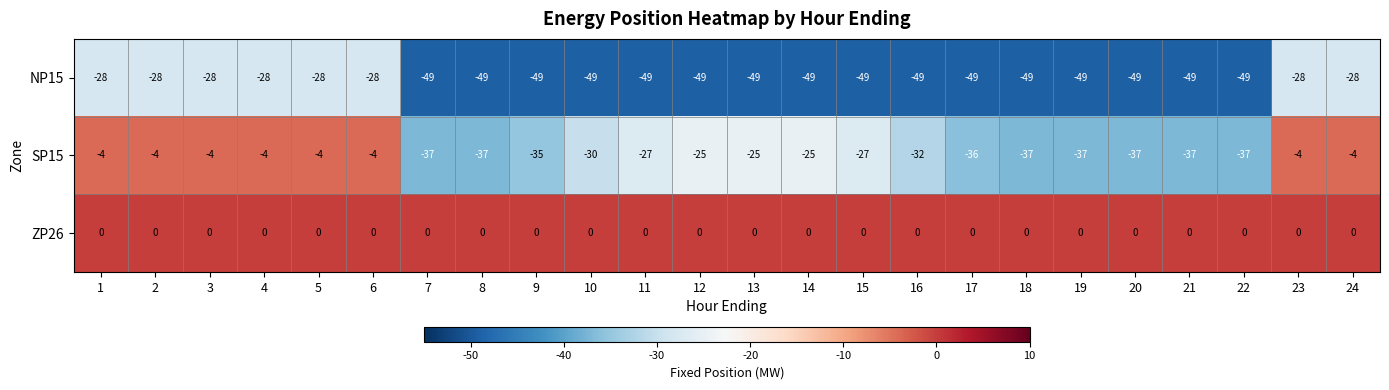

What is the total value across all series at 14?

-74